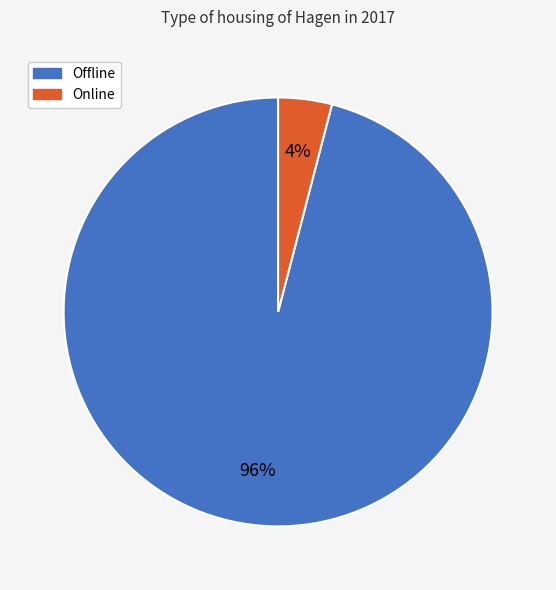

To the nearest percent, what is the combined percentage of Offline and Online?

100%